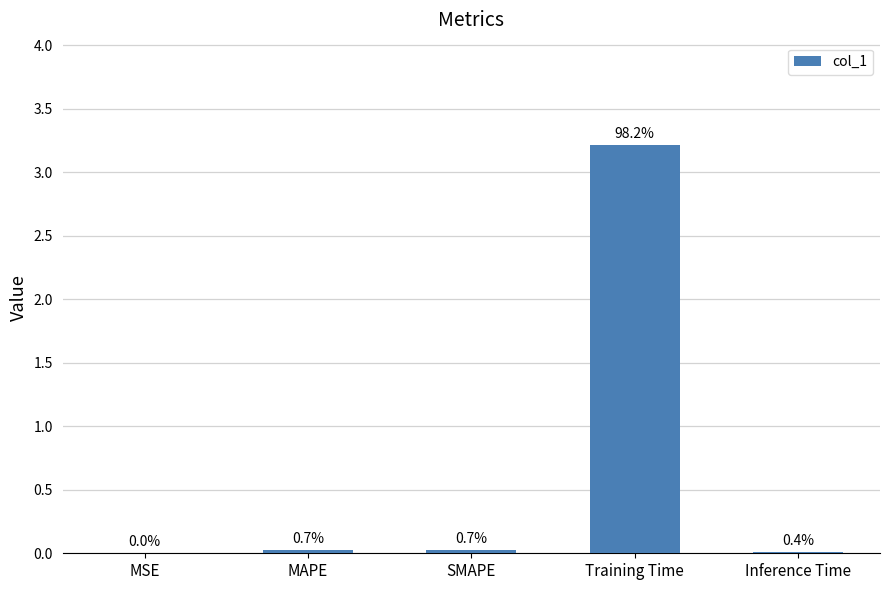

What is the difference between the maximum and minimum values?

3.2